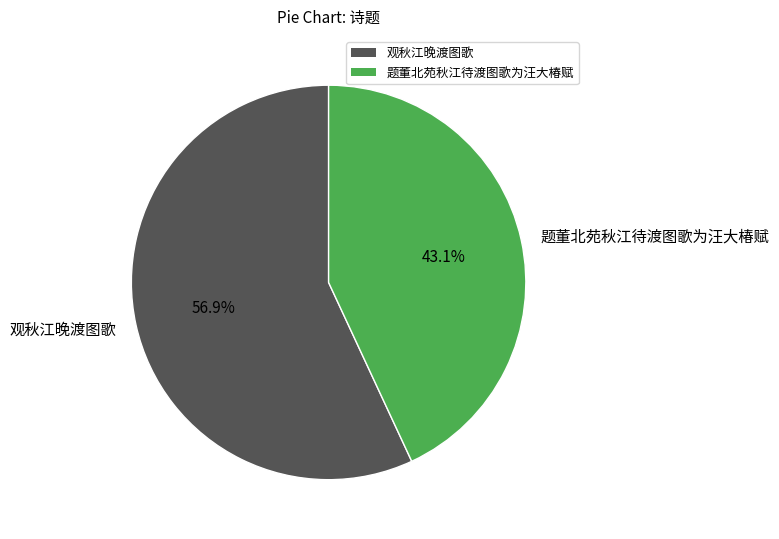

To the nearest percent, what is the difference between the 观秋江晚渡图歌 and 题董北苑秋江待渡图歌为汪大椿赋 slice percentages?

14%